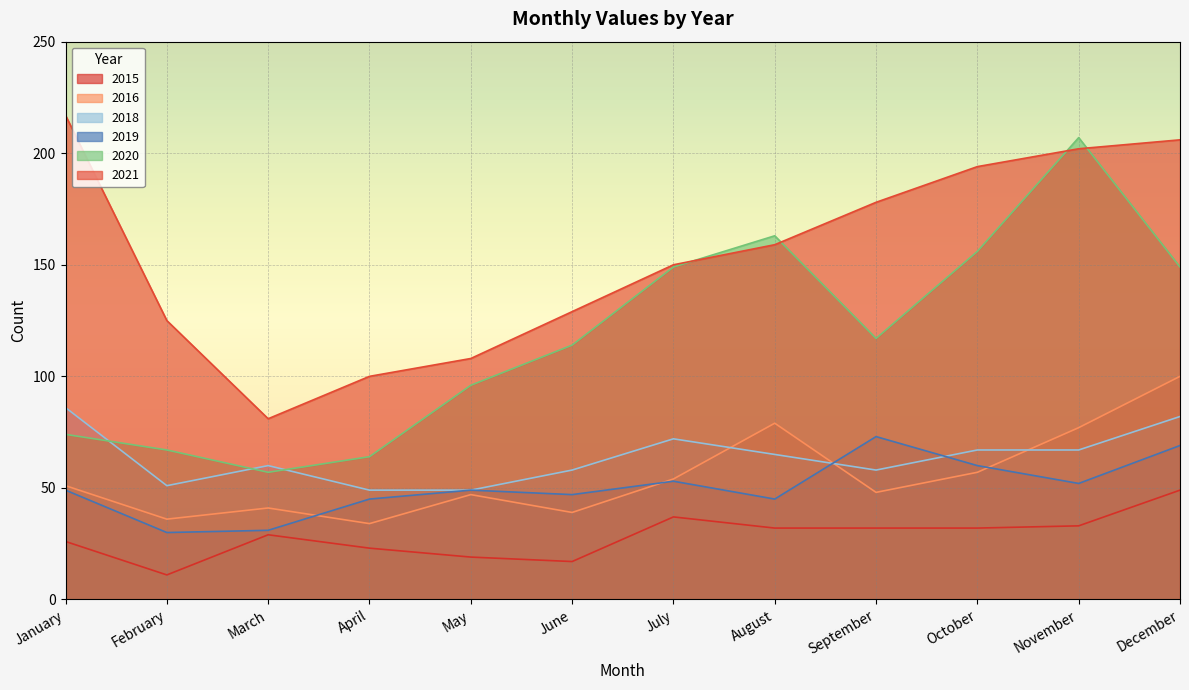

True or false: 2016 has more than 2 points higher than both neighbors.

True